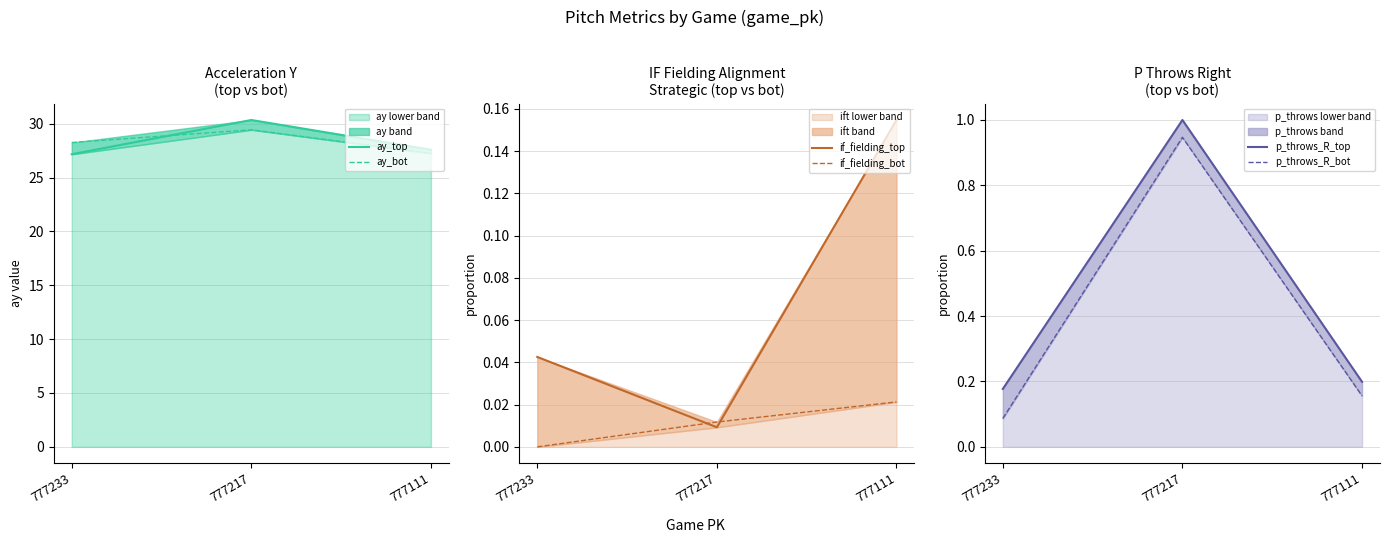

How many lines are shown in the chart?

6